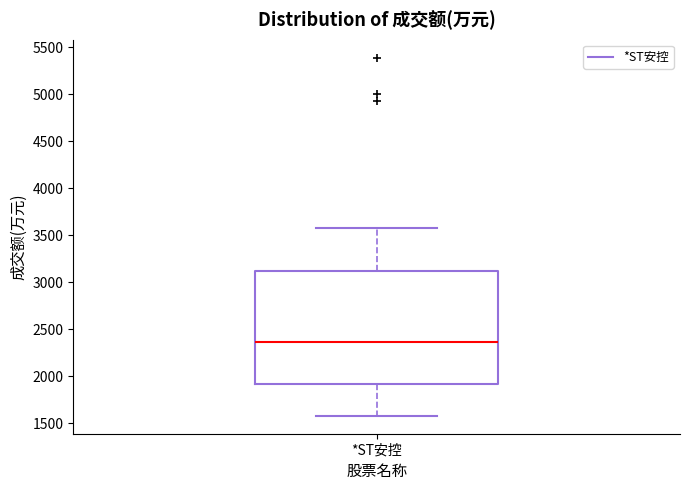

Transcribe this box plot: give where the median line is, the range the box spans, and where the two whiskers end, as read against the y-axis. The values are not printed on the chart, so give them approximately, as read against the axis.

median 2350, box 1900 to 3100, whiskers 1600 to 3600